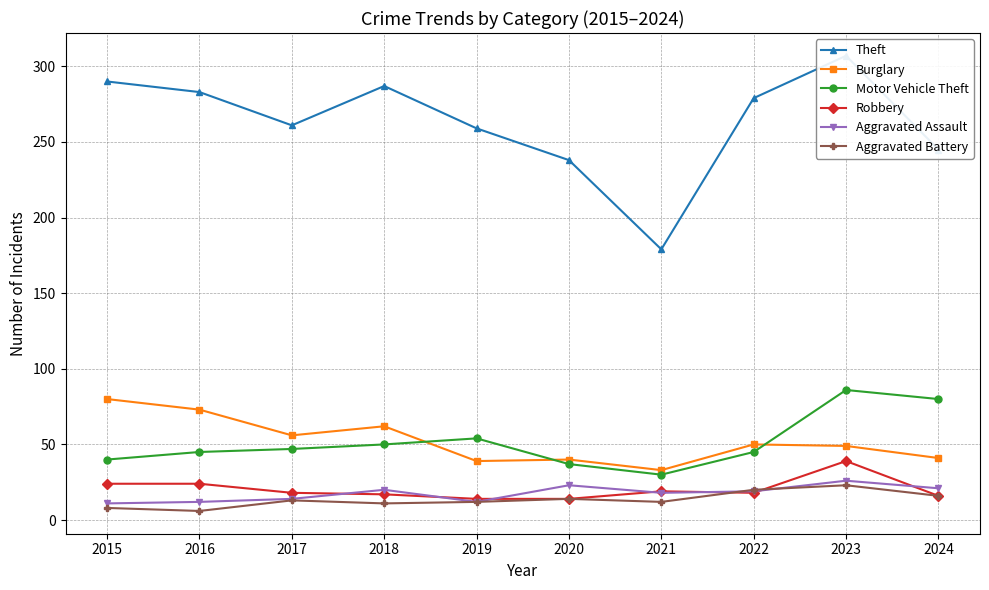

After their last crossing, which series has the higher values: Motor Vehicle Theft or Burglary?

Motor Vehicle Theft